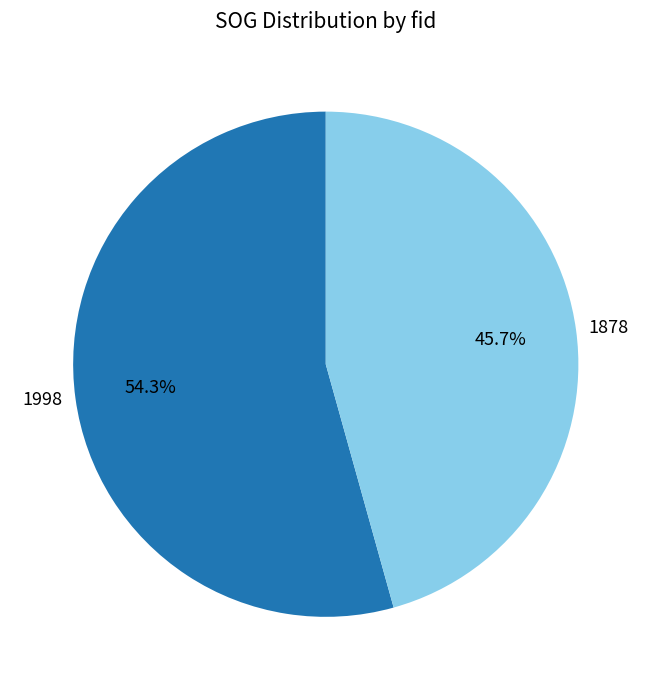

Is there any slice that represents more than half of the pie?

Yes